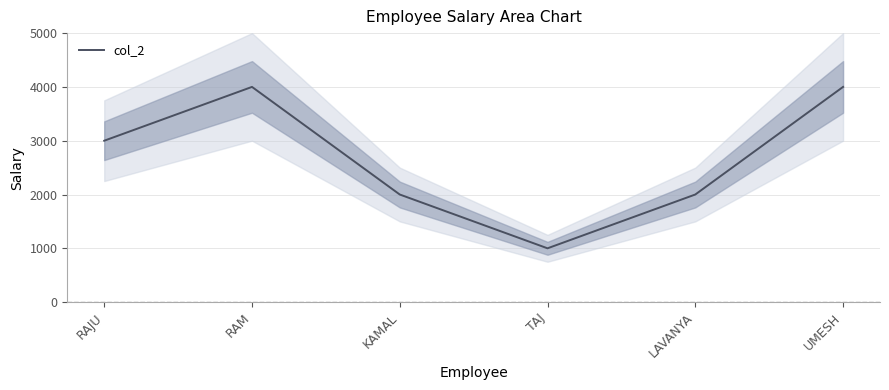

Count the values in the range 2000 to 4000.

5